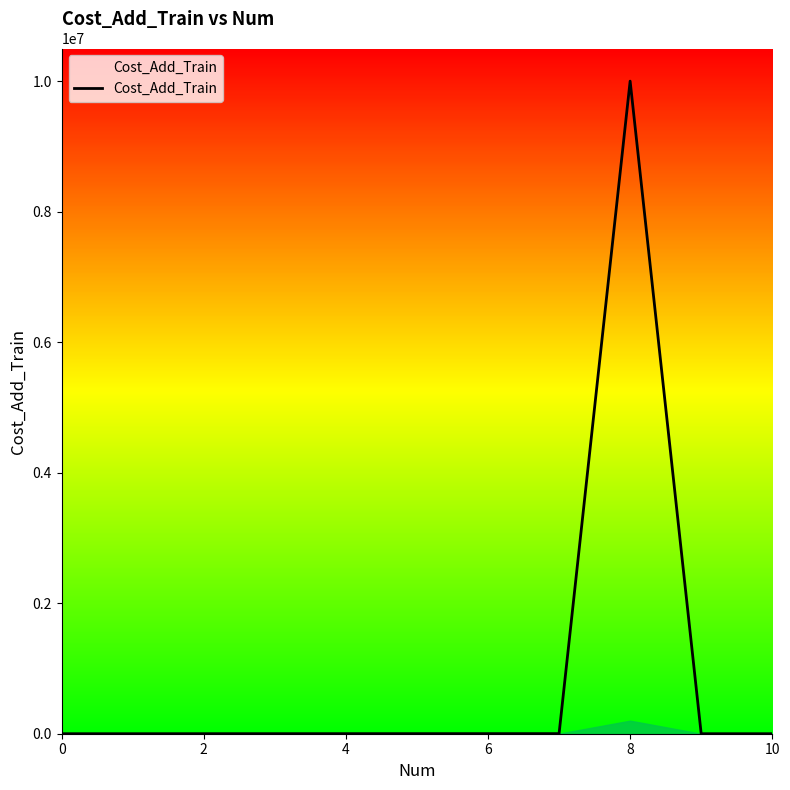

What is the sum of all values?

10005999